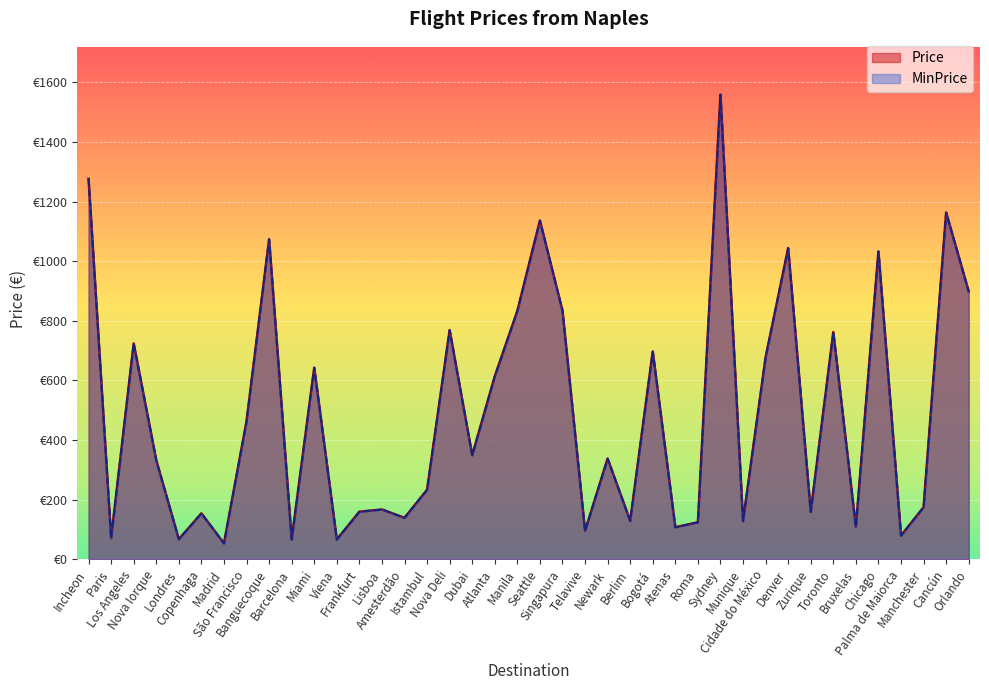

Reading left to right, what are all the values shown in this chart?

Price: 1276.2	70.9	724.0	332.1	67.2	153.9	53.2	462.7	1073.8	66.2	642.8	66.2	159.5	167.0	139.0	233.2	768.7	348.9	613.9	833.1	1136.3	834.0	95.2	337.7	128.8	696.9	107.3	124.1	1558.9	127.8	677.3	1043.9	158.6	762.2	108.2	1032.8	79.3	174.5	1163.4	898.4
MinPrice: 1276.2	70.9	724.0	332.1	67.2	153.9	53.2	462.7	1073.8	66.2	642.8	66.2	159.5	167.0	139.0	233.2	768.7	348.9	613.9	833.1	1136.3	834.0	95.2	337.7	128.8	696.9	107.3	124.1	1558.9	127.8	677.3	1043.9	158.6	762.2	108.2	1032.8	79.3	174.5	1163.4	898.4